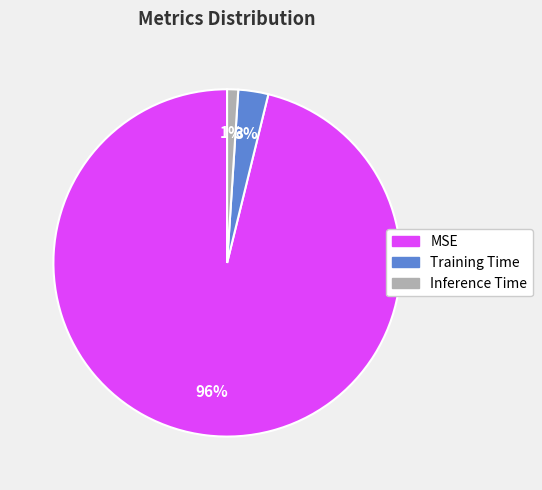

How many slices are in this pie chart?

3